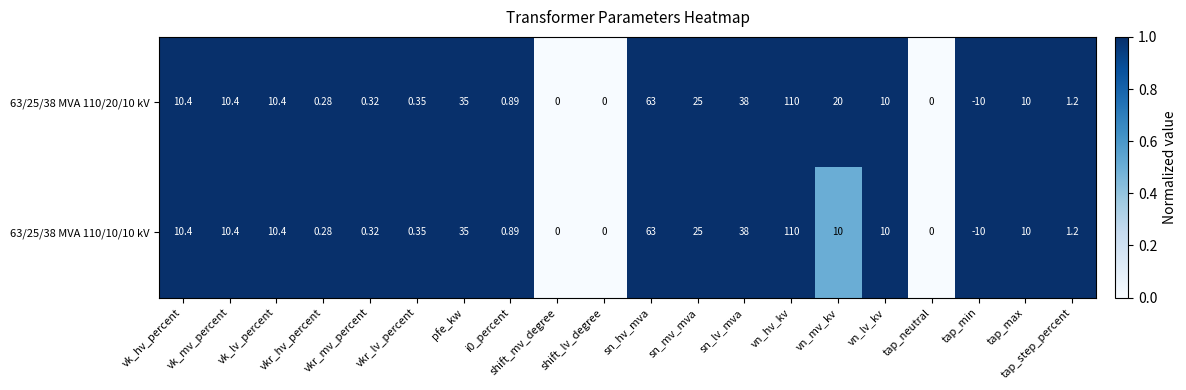

How many values in the 63/25/38 MVA 110/20/10 kV series are below 10?

9